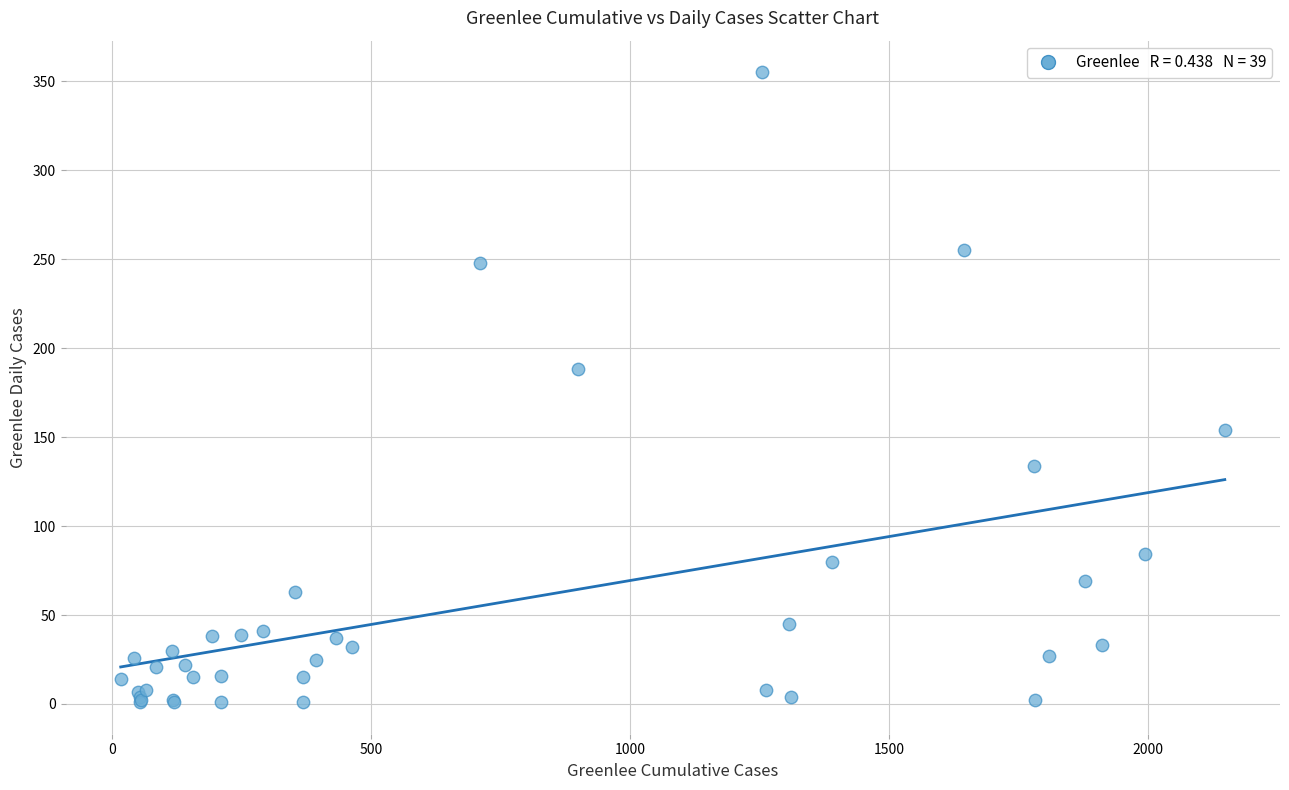

What Y value in the scatter plot is closest to 178?

188